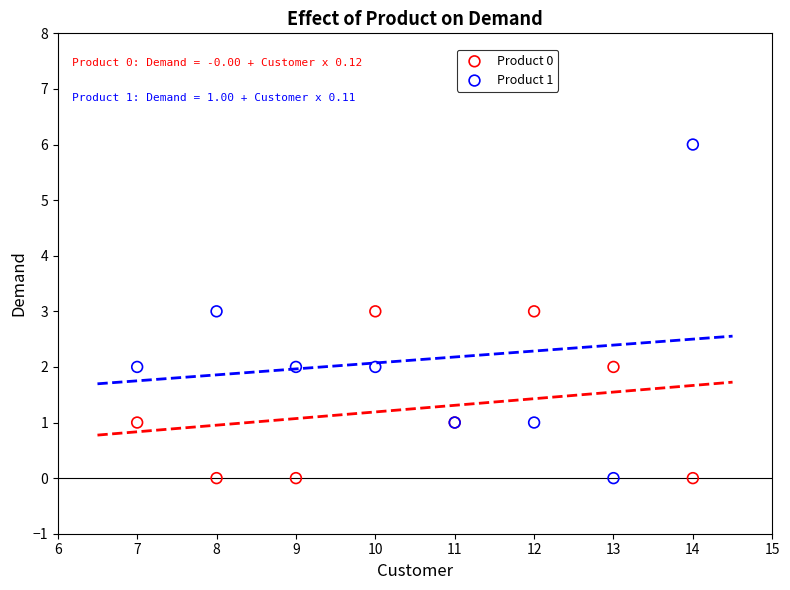

Which series has the largest Y range (max minus min)?

Product 1